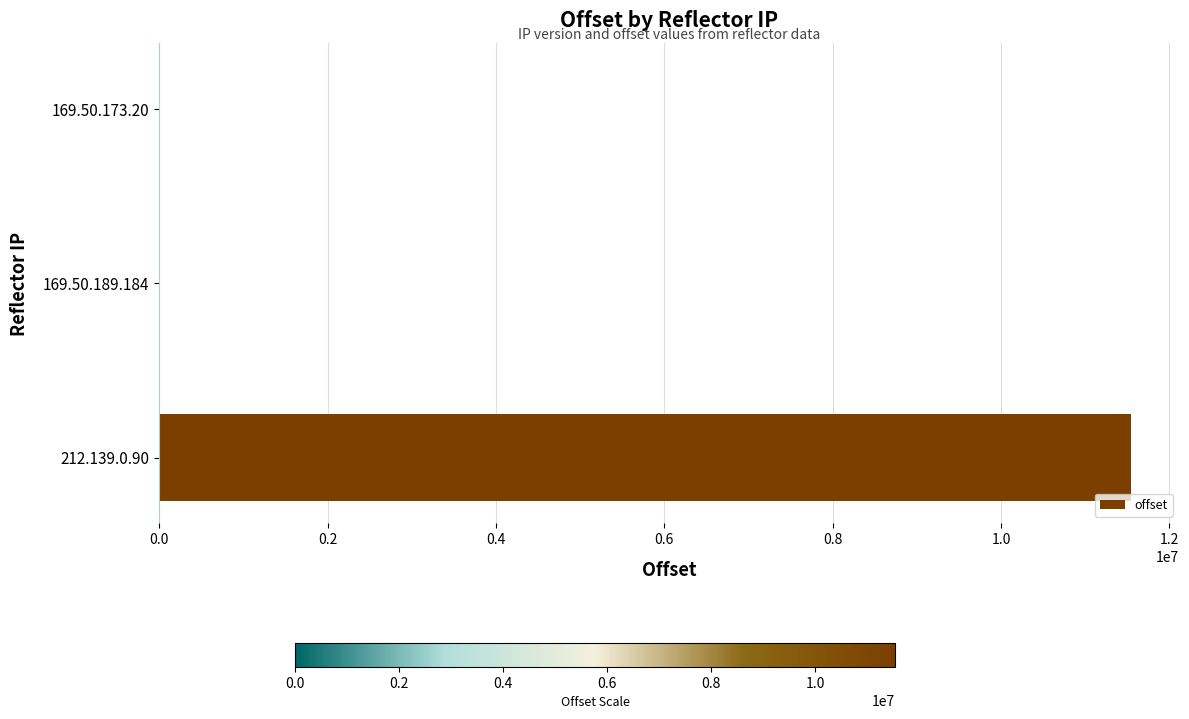

Which category has the highest value across all series?

212.139.0.90